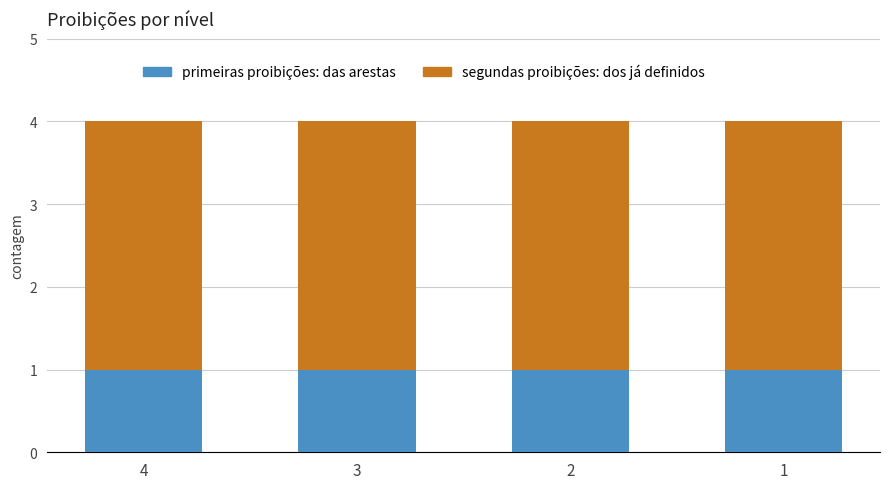

How many series are shown in this chart?

2